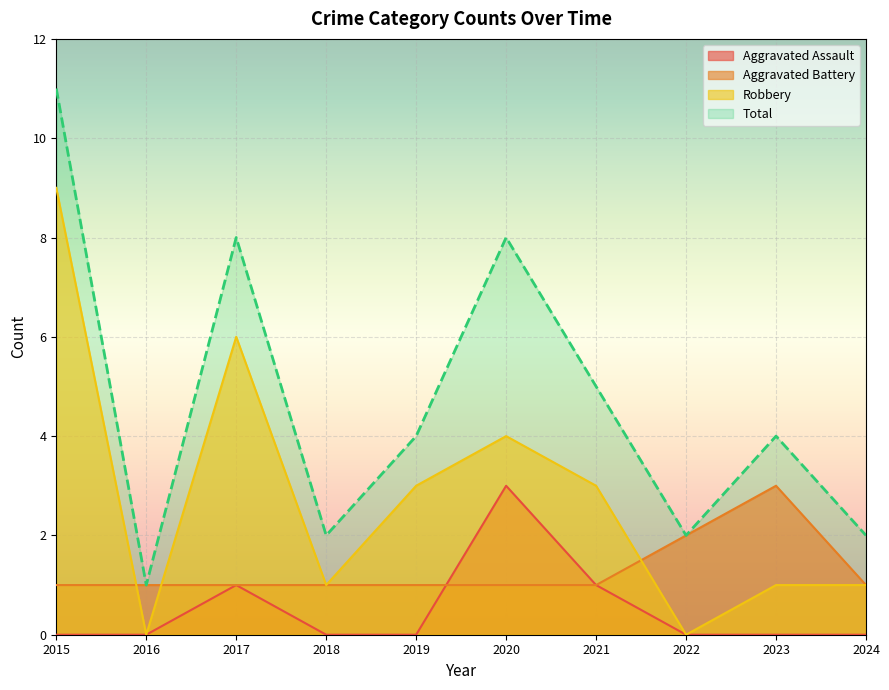

Count the Aggravated Battery values in the range 1 to 2.

9